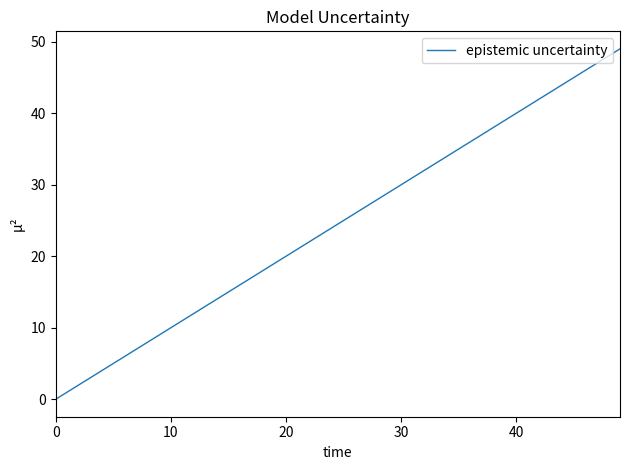

What is the sum of all values?

920